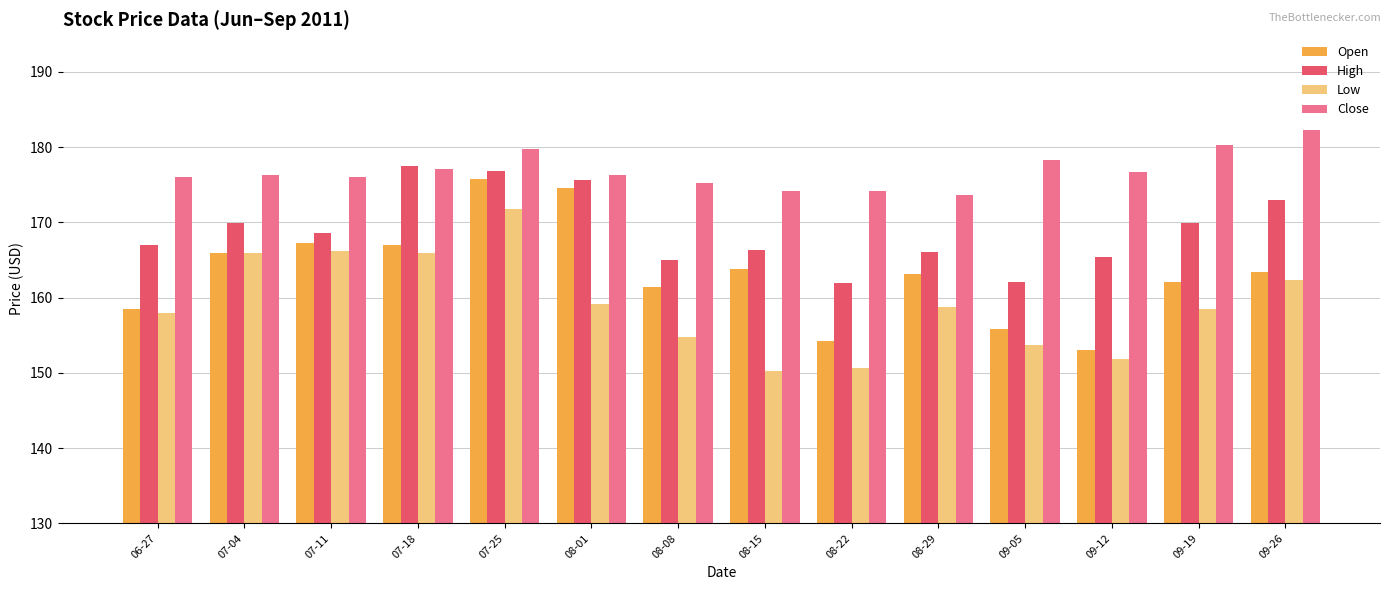

What is the difference between the highest and lowest values at 09-12?

24.9